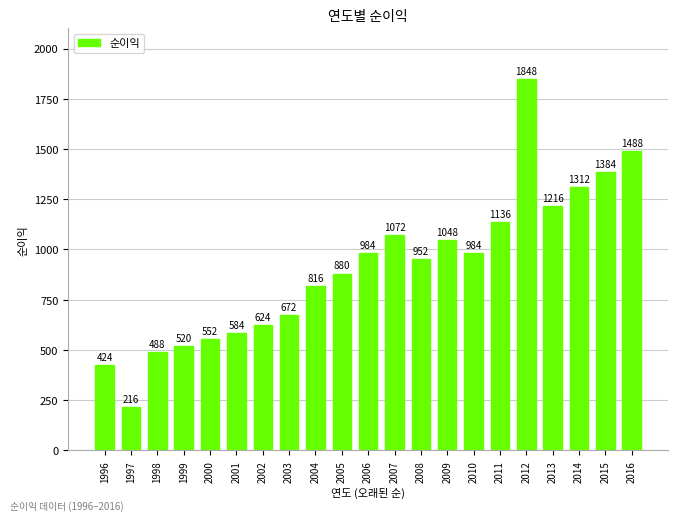

Where is the data nearest to the value 1032?

2009